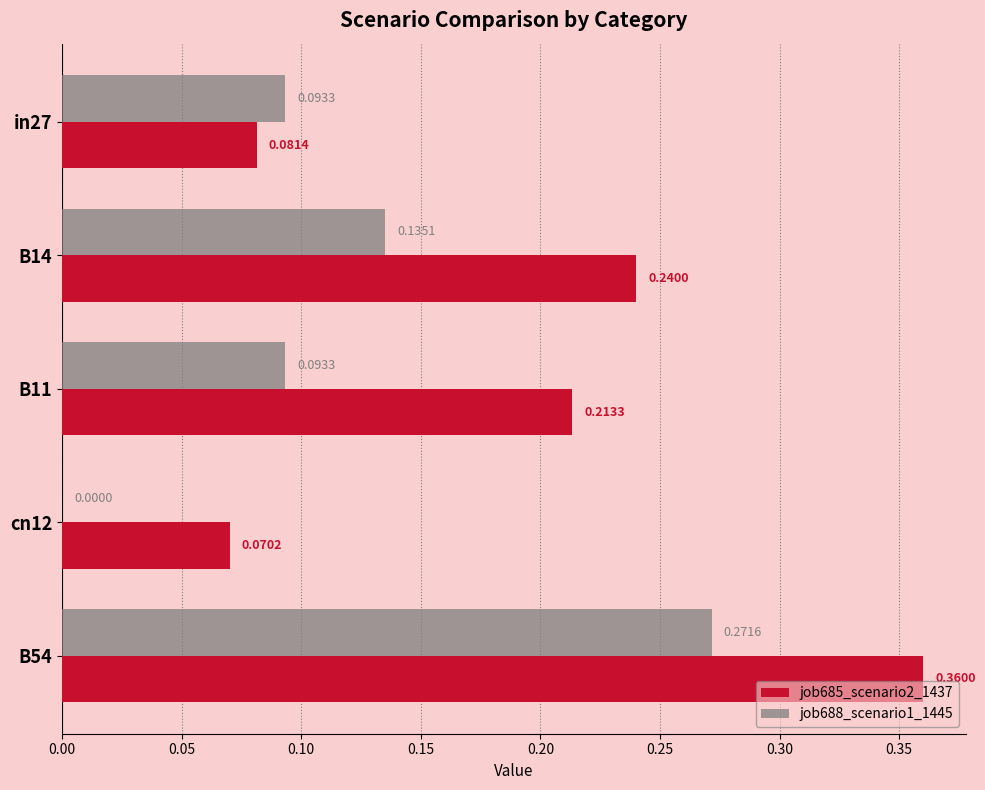

What is the sum of all job685_scenario2_1437 values?

1.0